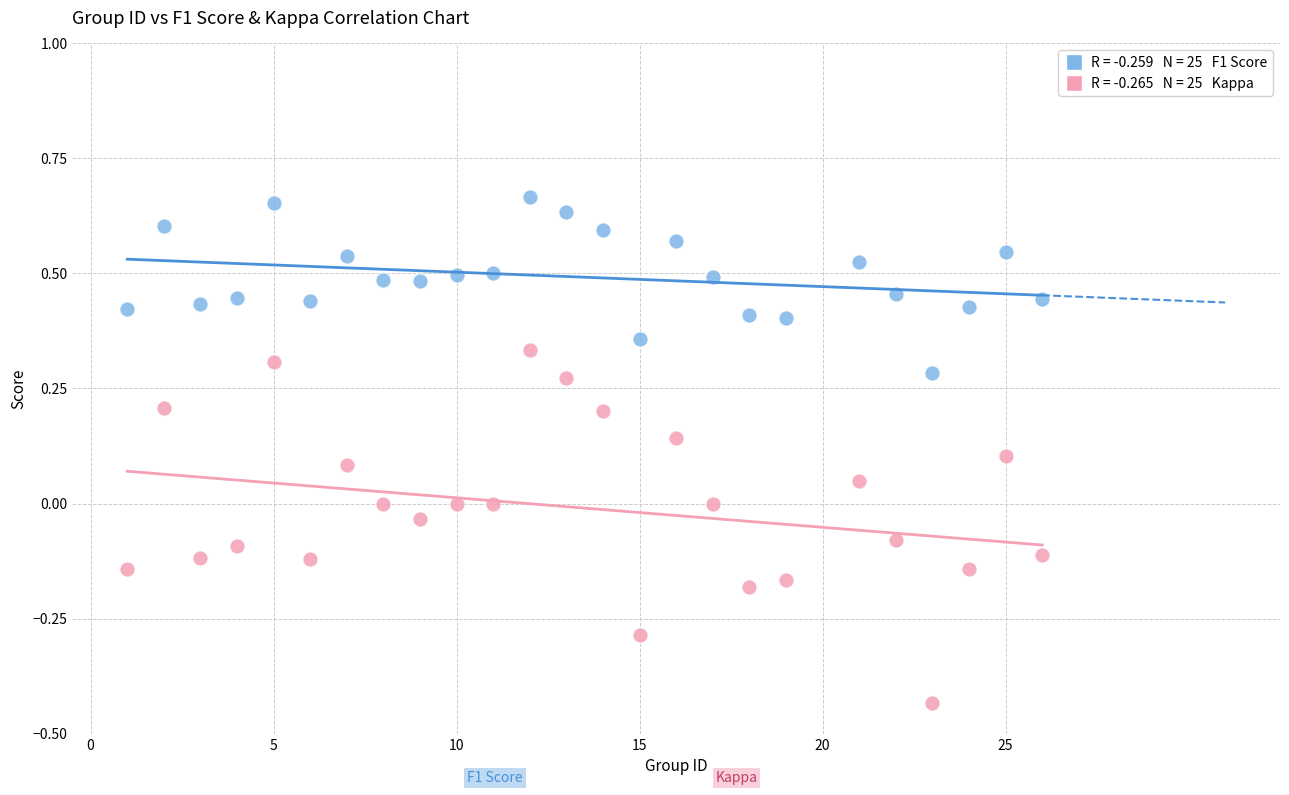

Across all data points, what is the range of Y values (max minus min)?

1.1